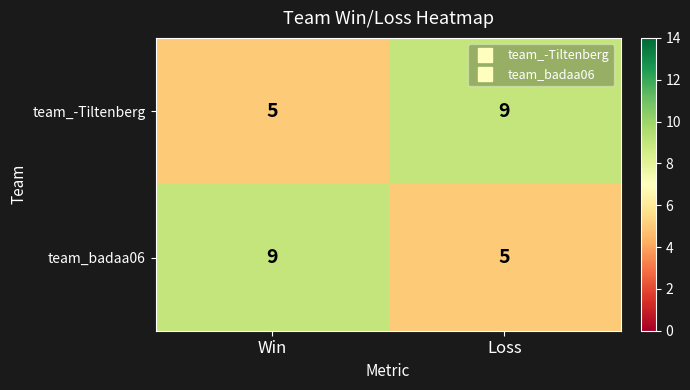

The value of team_badaa06 at Loss is 5. True or false?

True